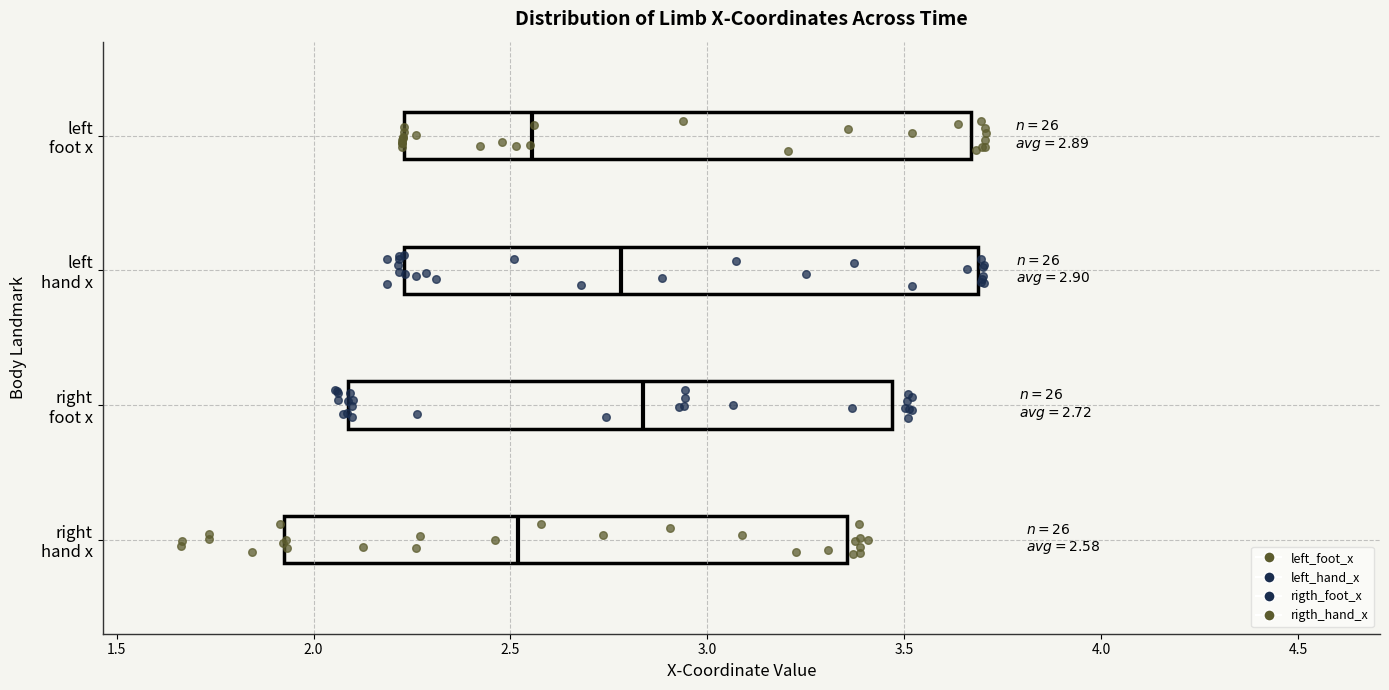

Which box has the furthest to the right median line?

right foot x